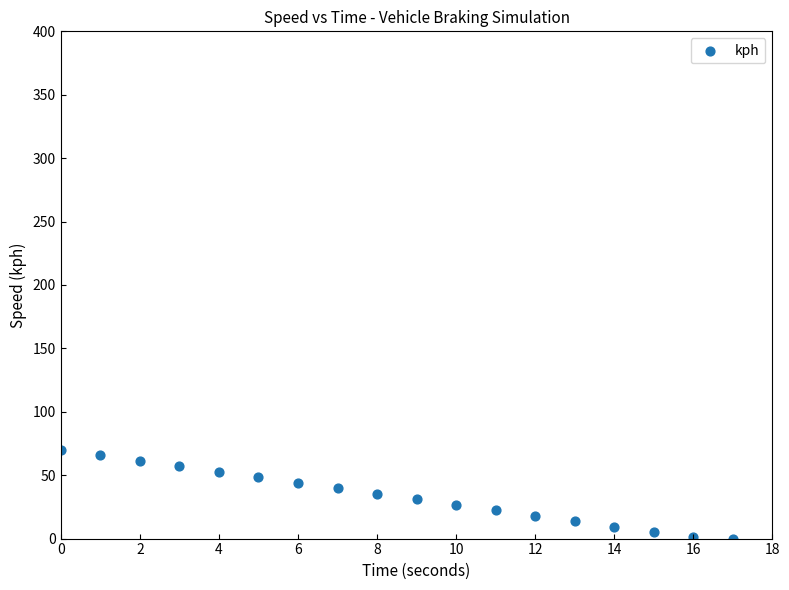

What is the range of Y values (max minus min)?

70.0